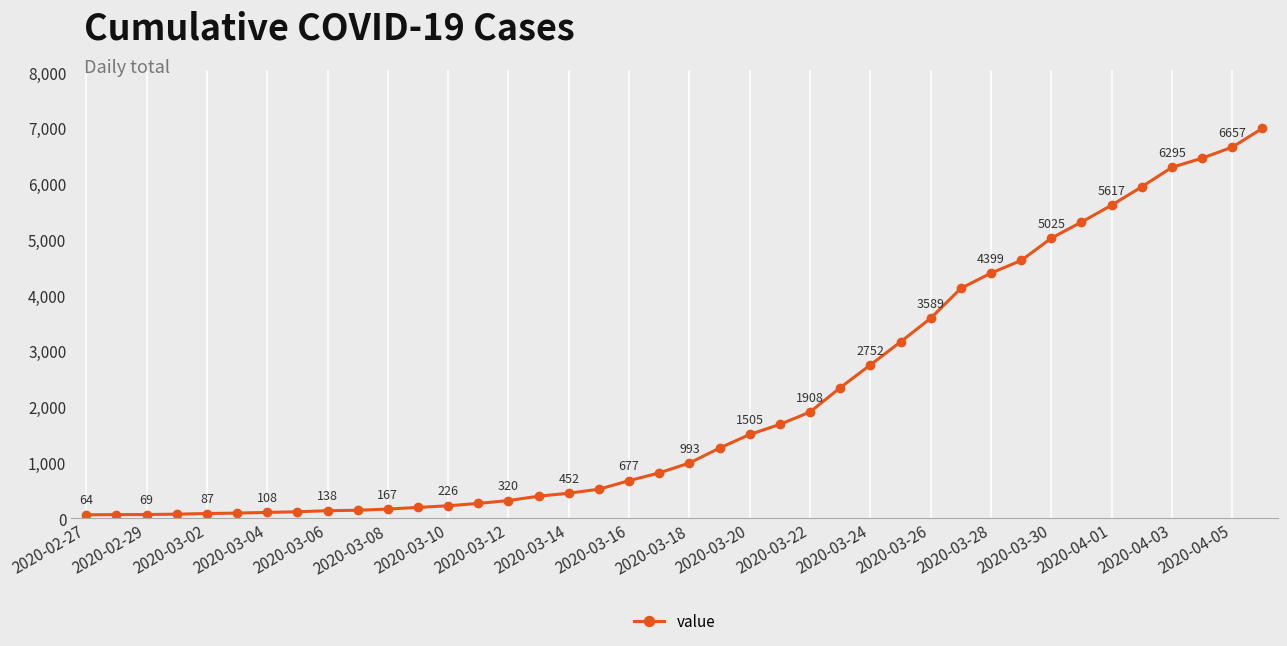

What is the smallest value displayed?

64